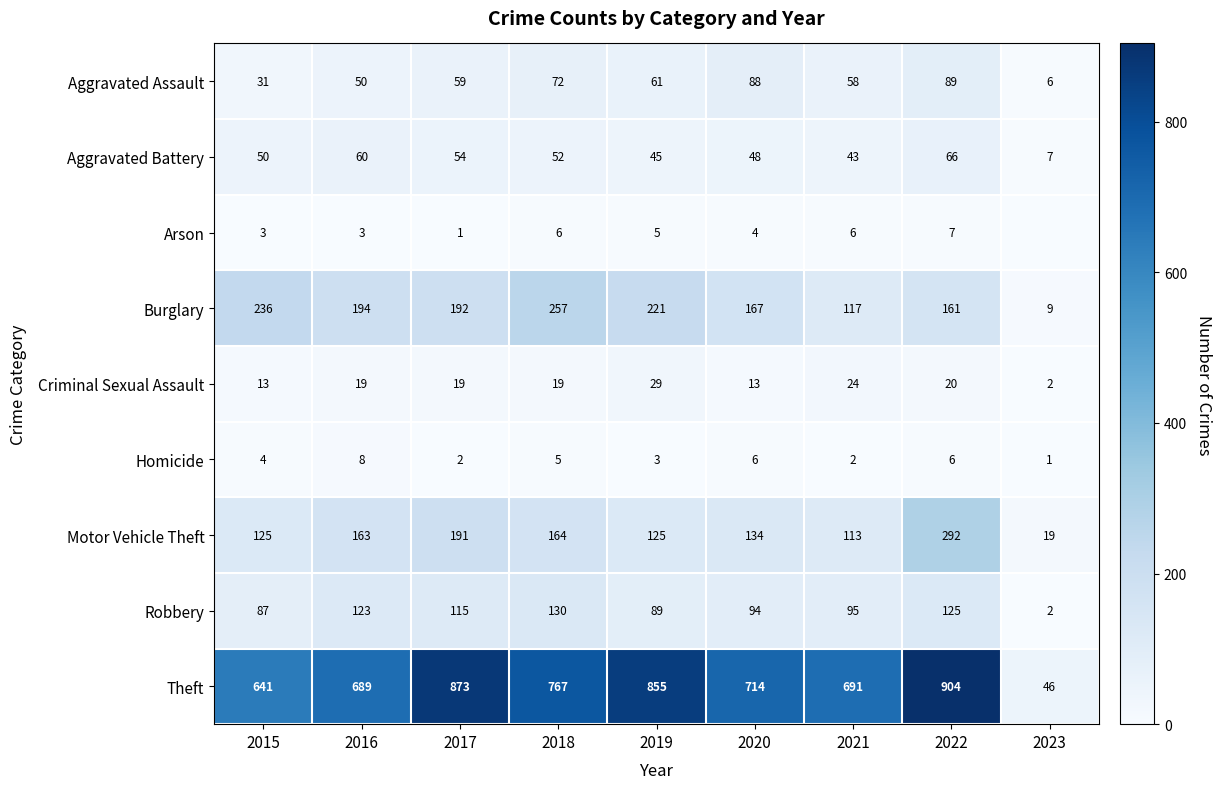

What is the minimum value for Burglary?

9